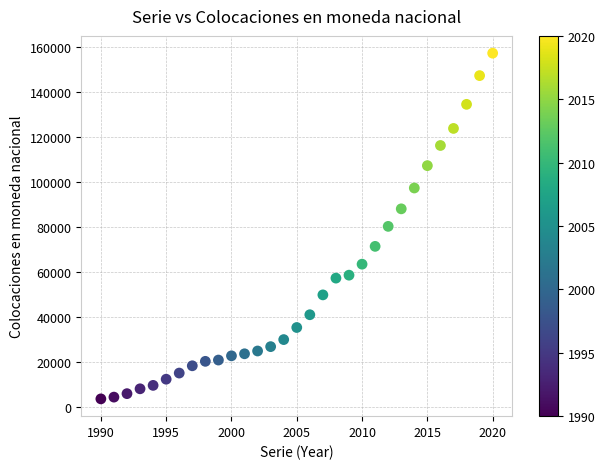

What is the range of X values (max minus min)?

30